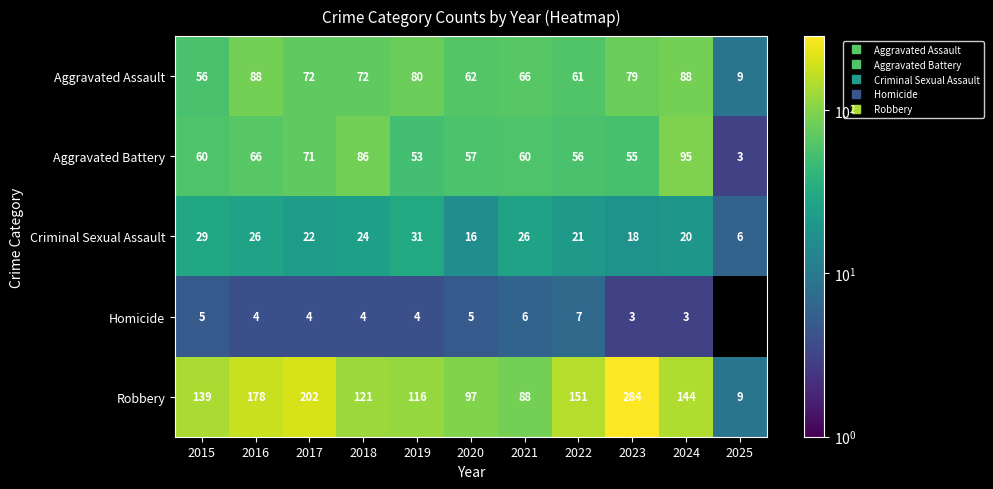

At which label is Homicide closest to 5?

2015